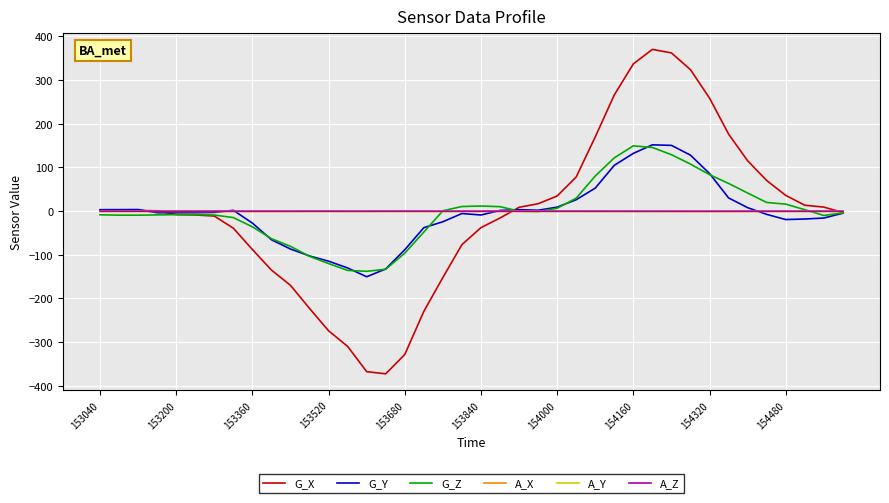

True or false: G_Y and G_Z intersect in this chart.

True